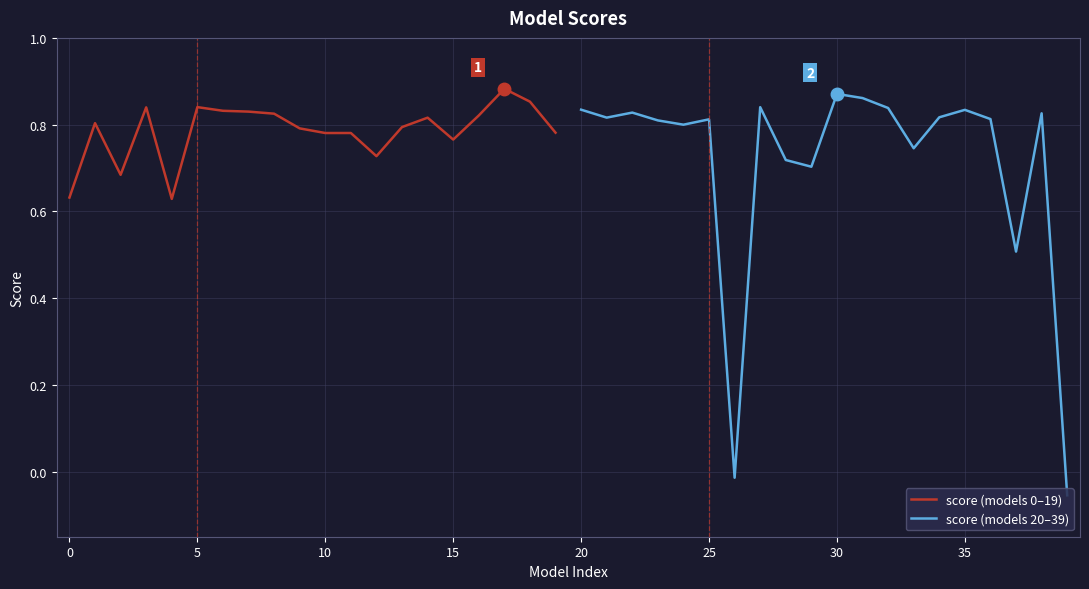

How many data points in score (models 20–39) are above 0?

18